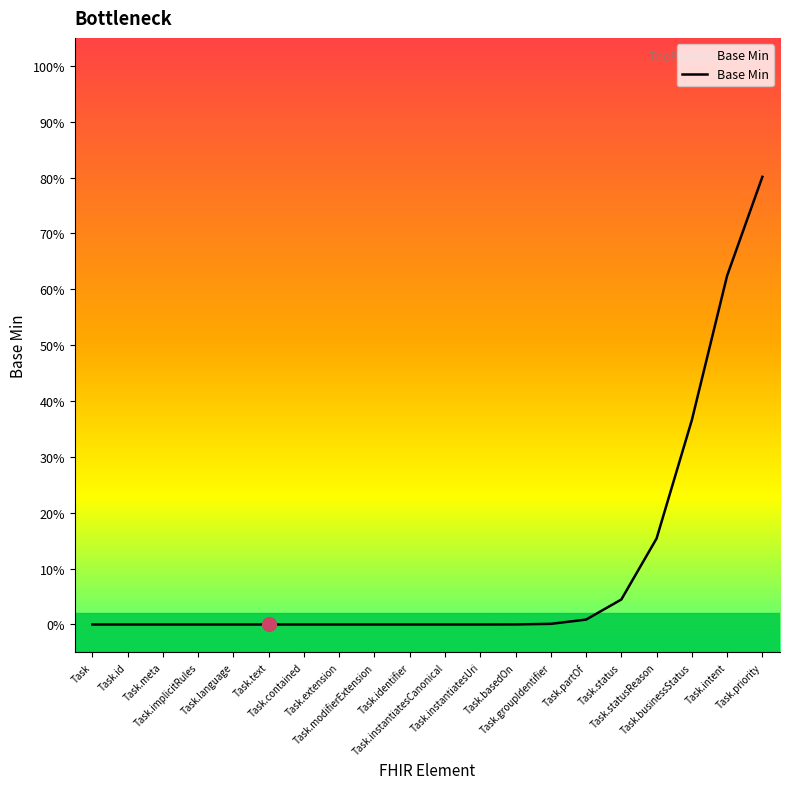

What is the greatest value displayed?

0.8